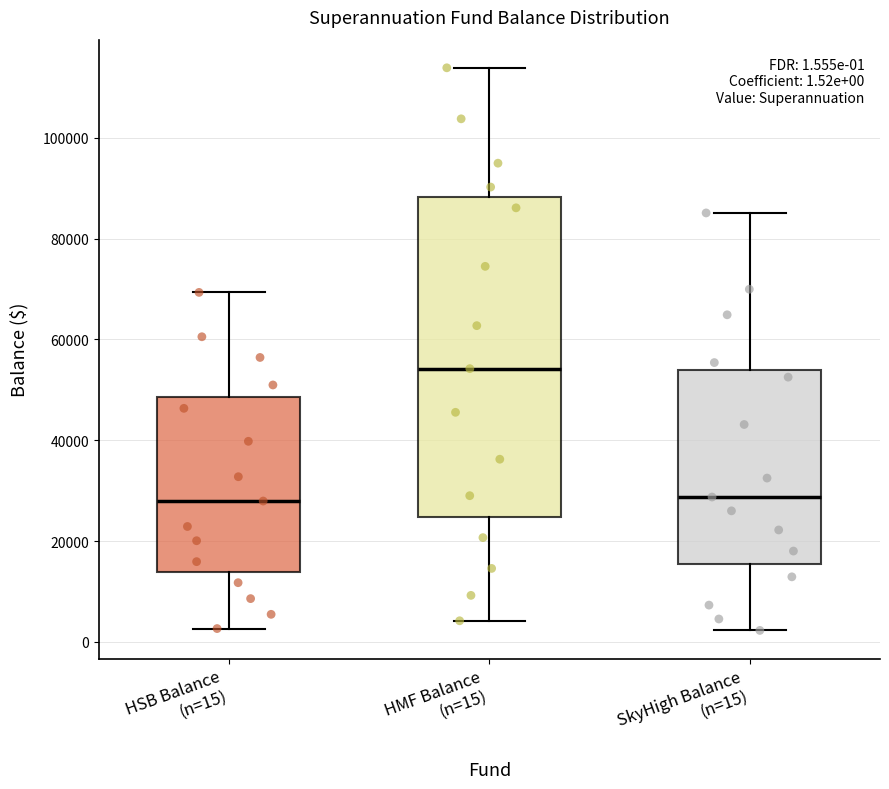

Which box has the highest median line?

HMF Balance (n=15)